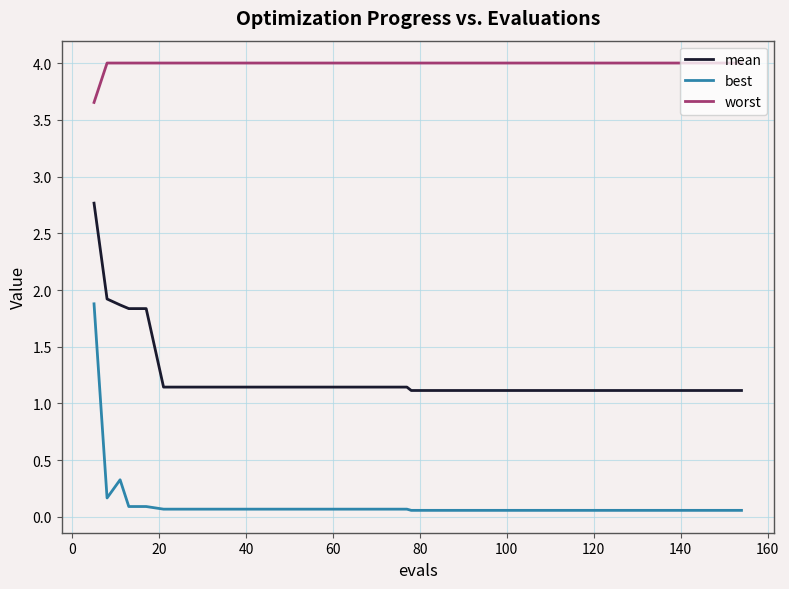

Which series has the largest range (max minus min)?

best